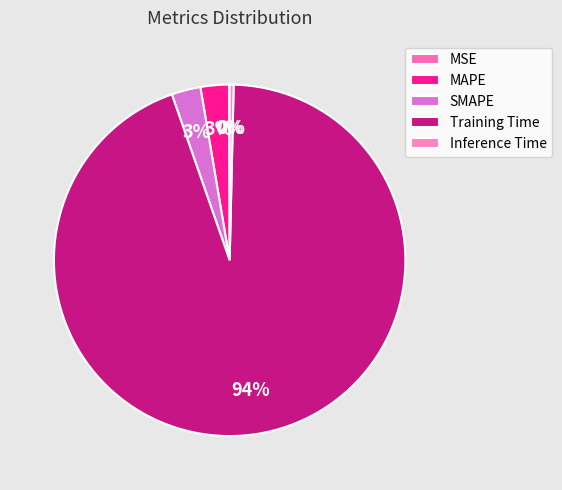

To the nearest percent, what is the difference between the SMAPE and MSE slice percentages?

3%